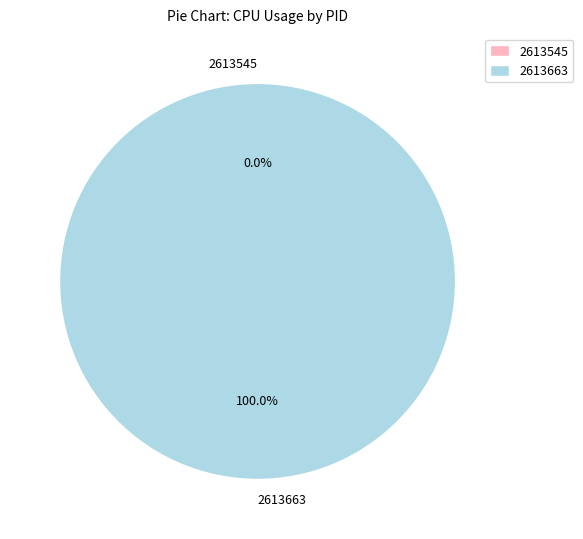

What is the largest slice in the pie chart?

2613663